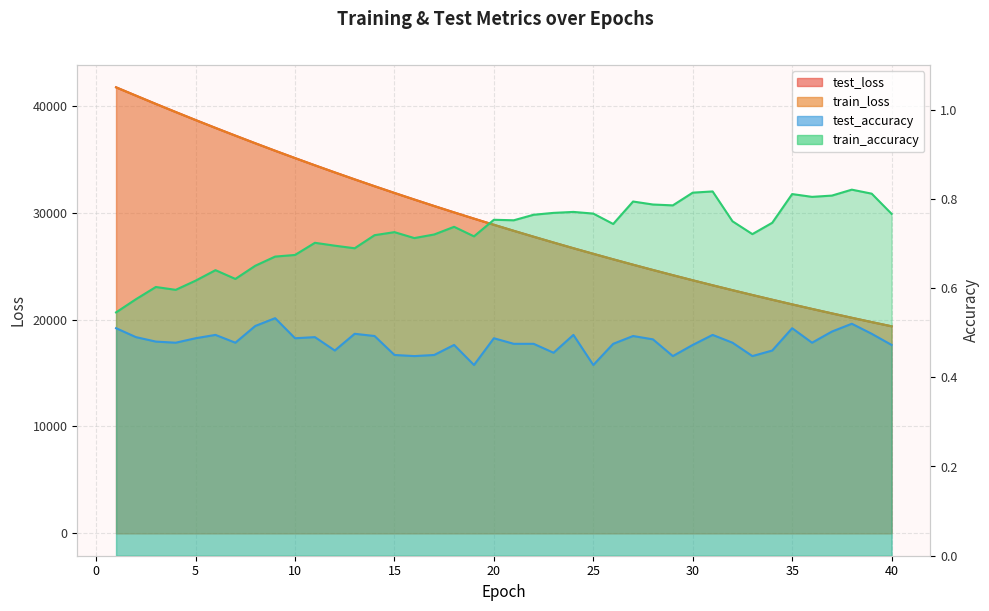

Is the value of test_accuracy at 8 greater than the value of train_accuracy at 3?

No